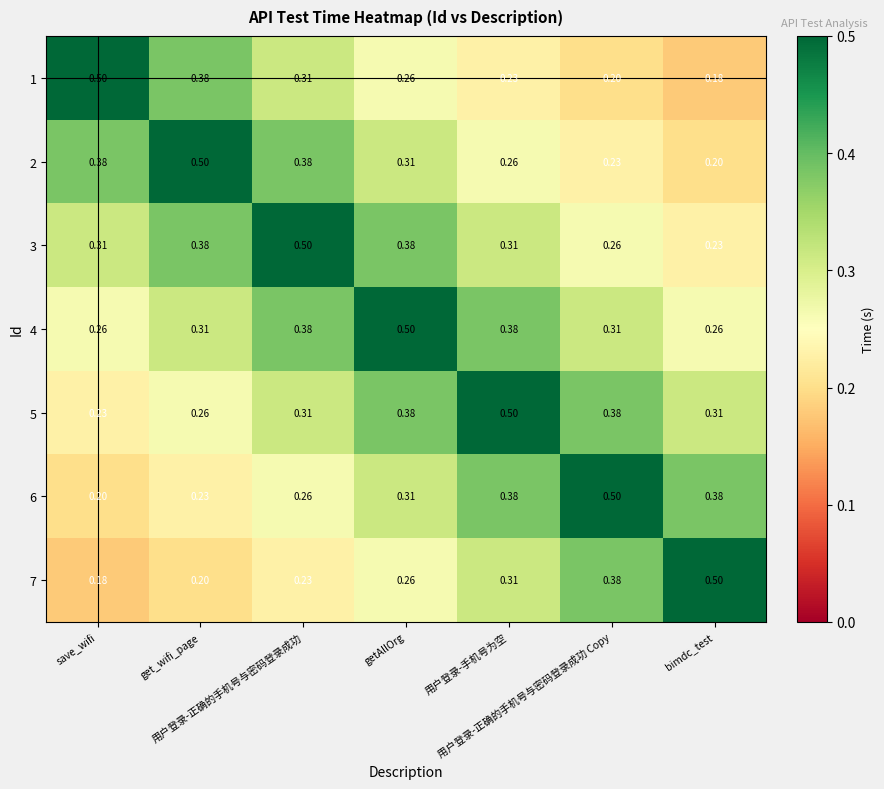

How many series are shown in this chart?

7